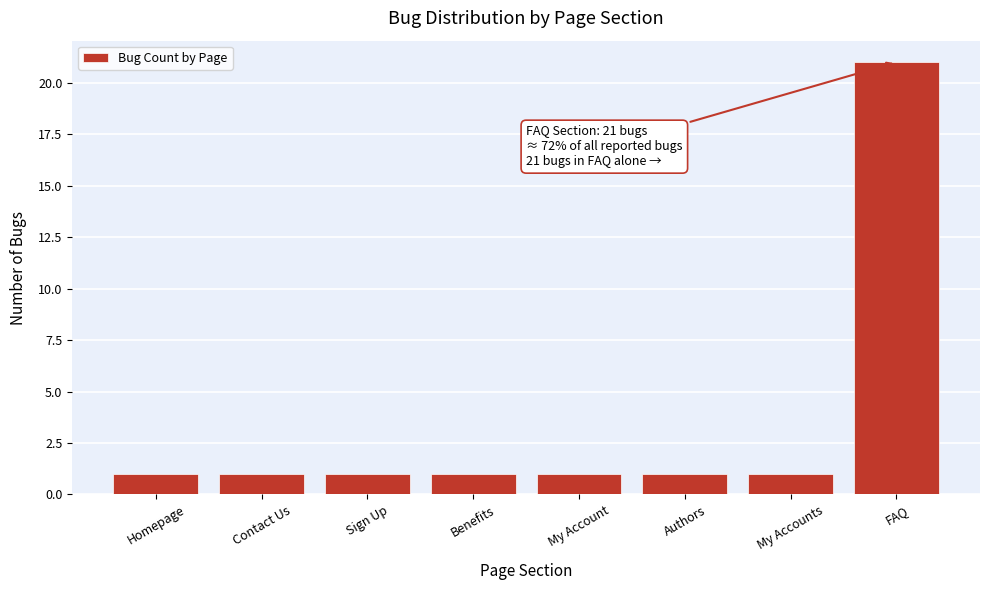

Reading left to right, extract all data points from this chart.

1	1	1	1	1	1	1	21